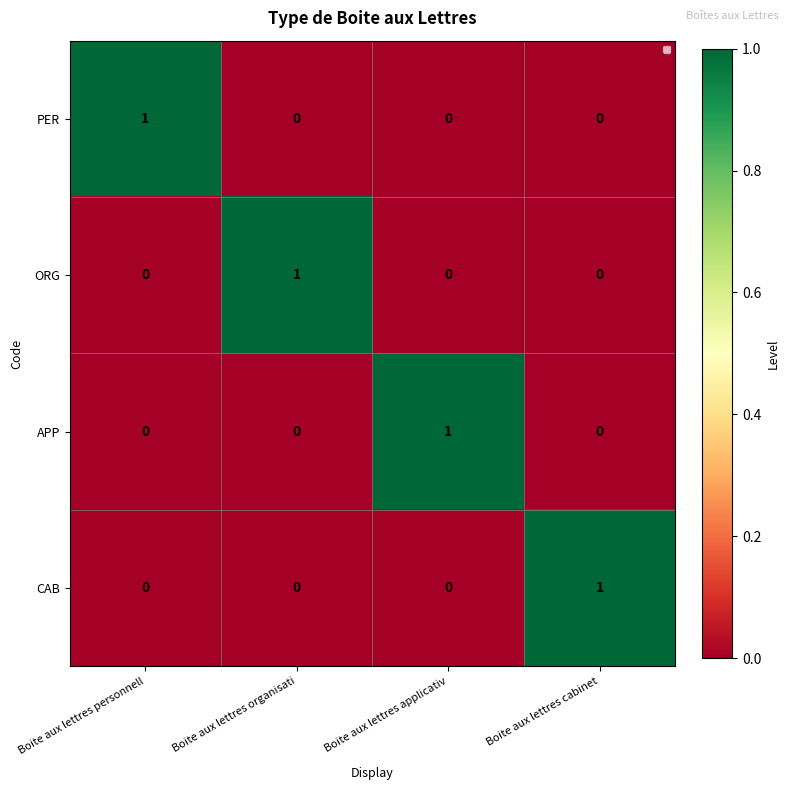

At how many categories does at least one series exceed 0?

4